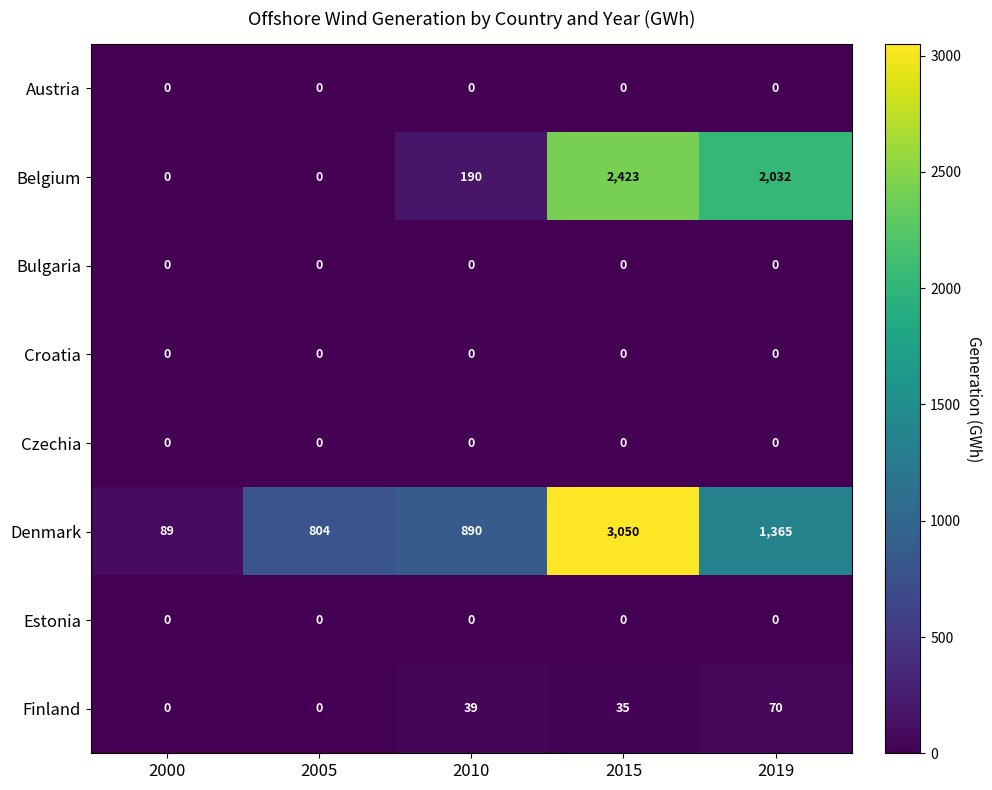

At how many categories does at least one series exceed 640?

4